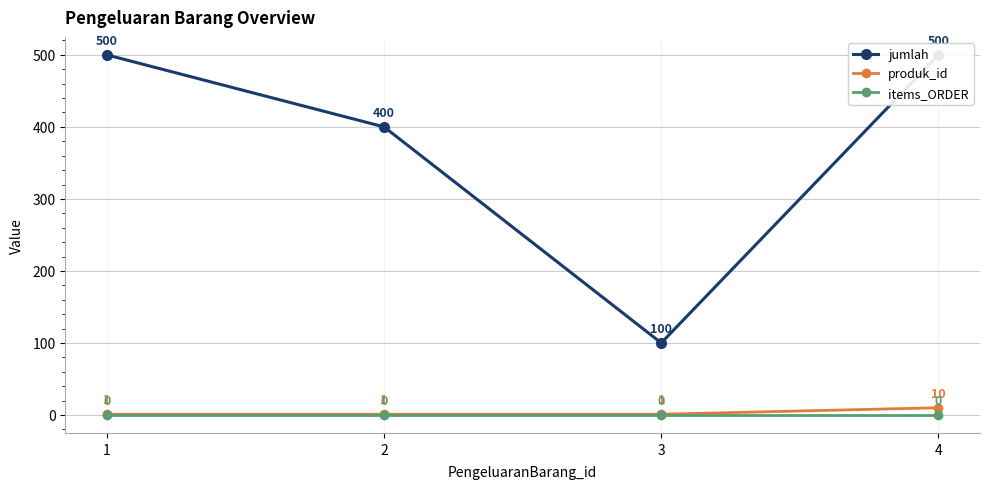

Reading left to right, extract all data points from this chart.

jumlah: 1=500	2=400	3=100	4=500
produk_id: 1=1	2=1	3=1	4=10
items_ORDER: 1=0	2=0	3=0	4=0